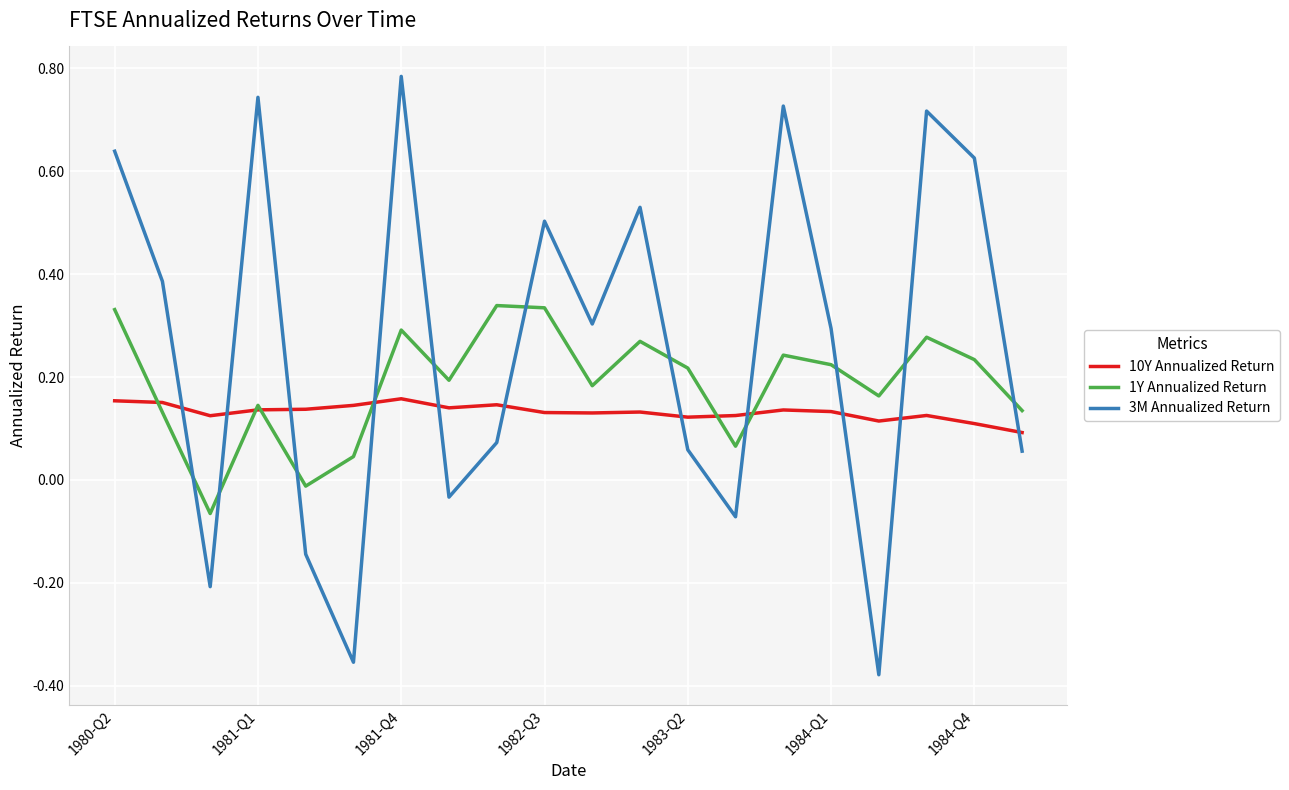

Is this an area chart (filled region under the line)?

No